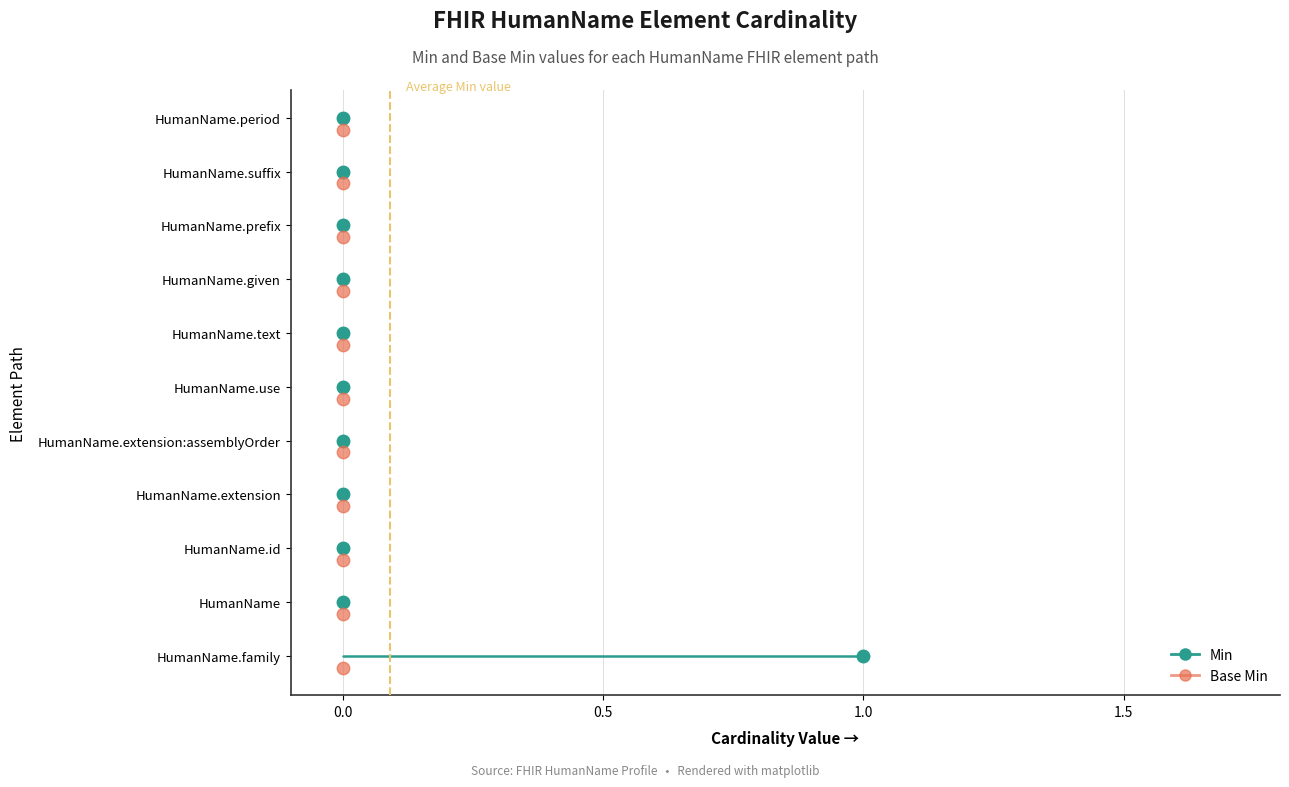

How many lines are shown in the chart?

2